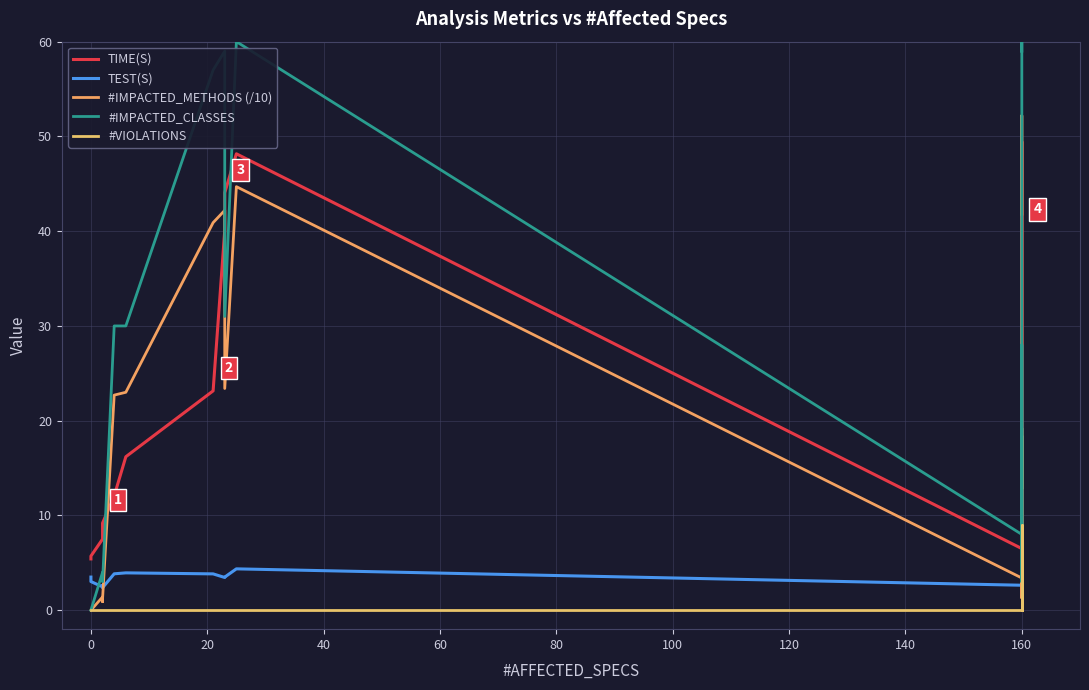

How many series are shown in this chart?

5